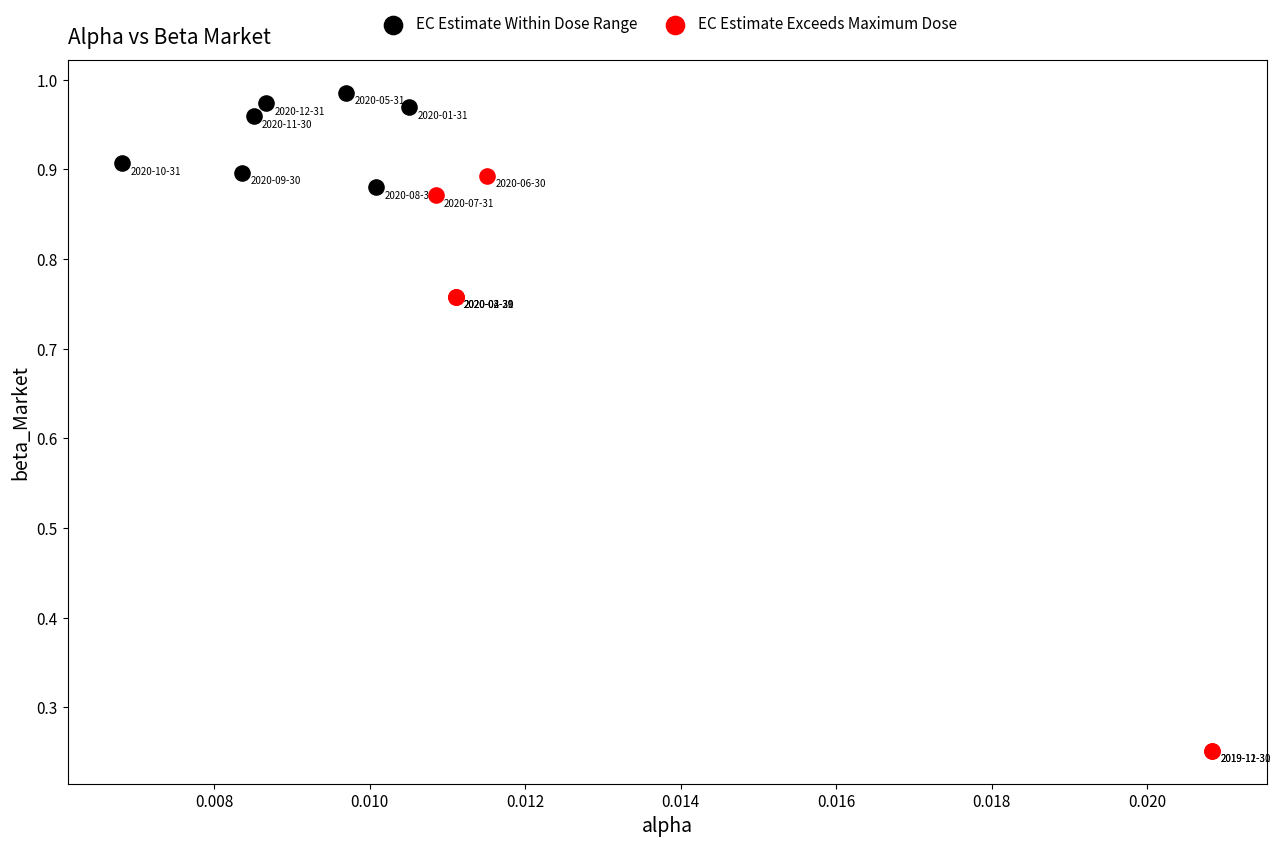

Which series has the widest spread of Y values?

EC Estimate Exceeds Maximum Dose